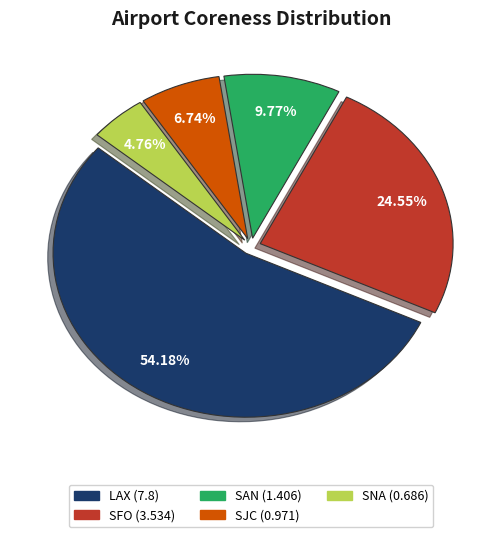

True or false: SNA accounts for 10% of the total.

False